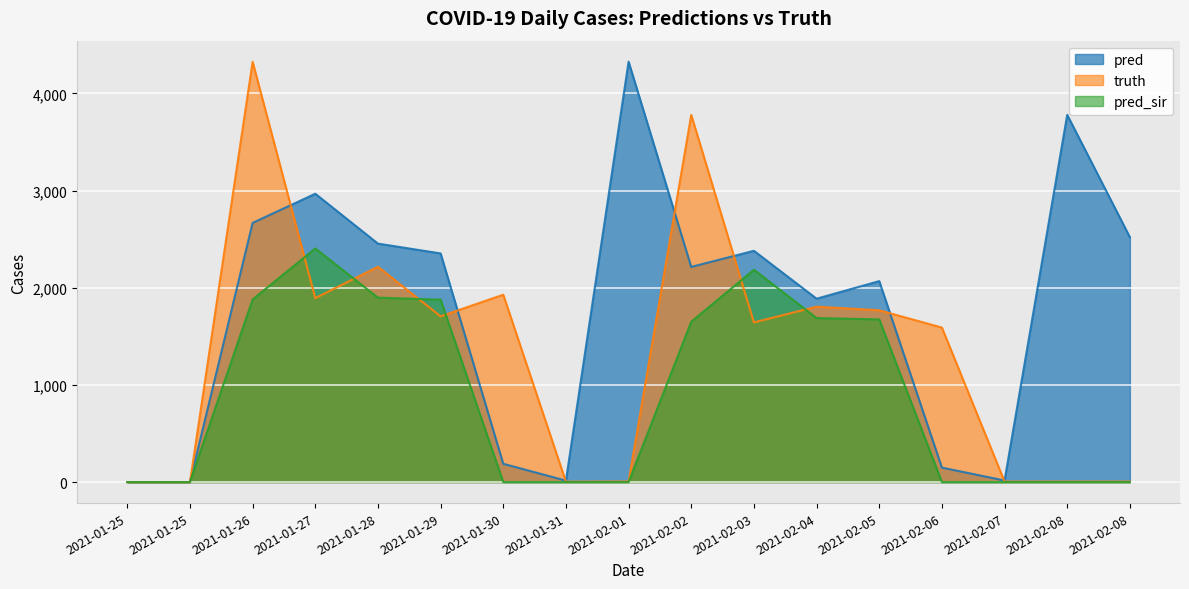

What is the label of the 3rd point from the left?

2021-01-26